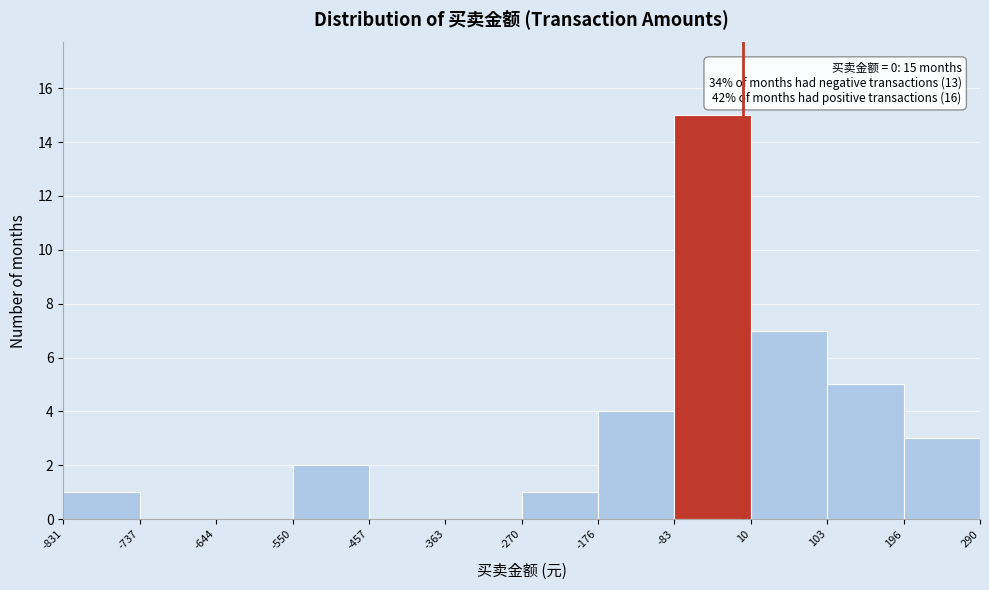

Which range on the x-axis has the tallest bar?

-83 to 10